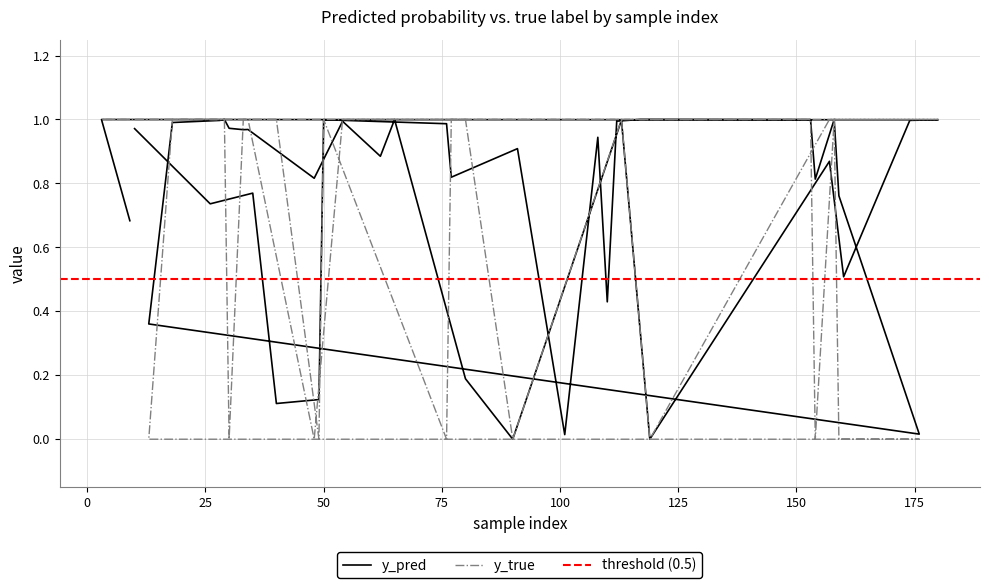

Is the value of y_true at 10 greater than the value of y_pred at 90?

Yes